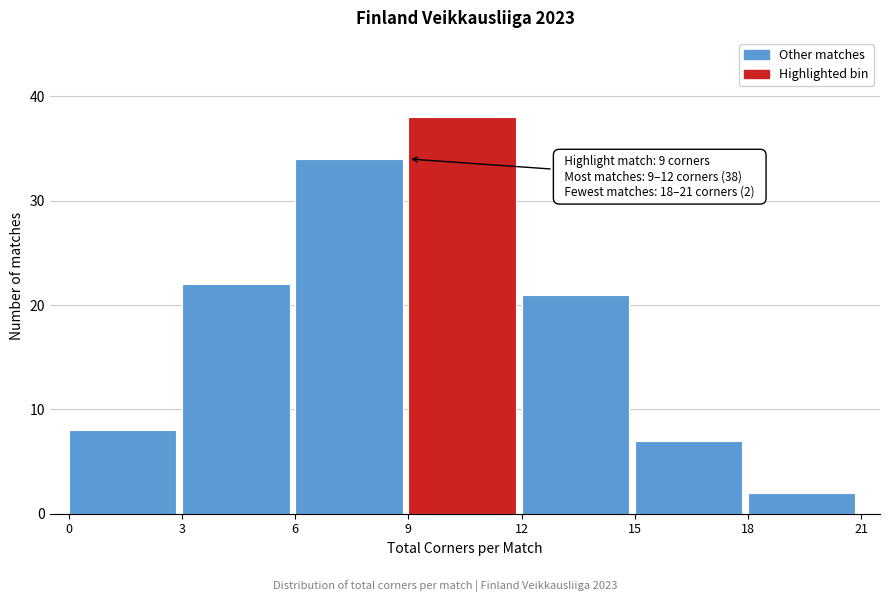

Which range on the x-axis has the tallest bar?

9 to 12